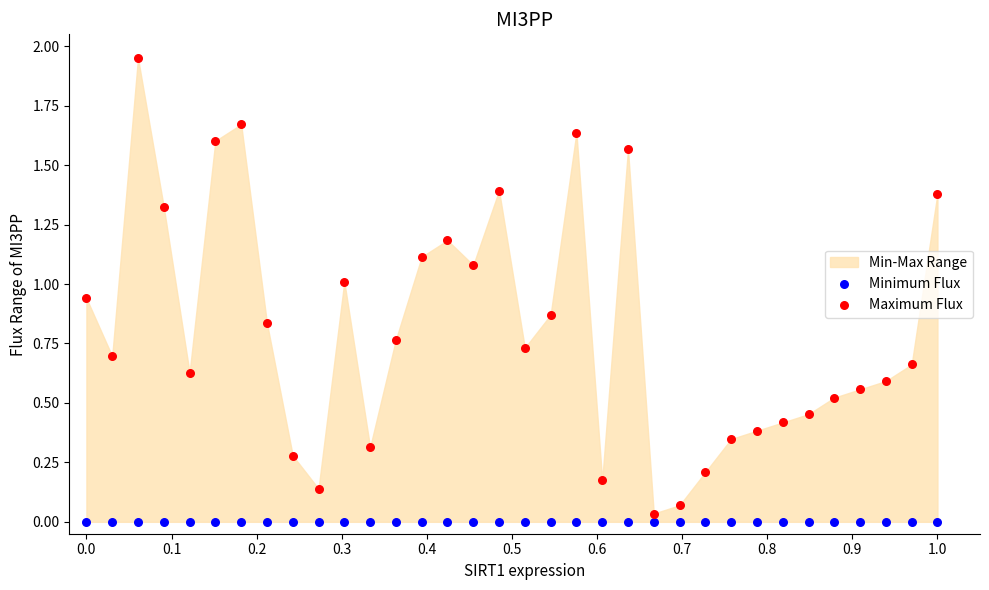

Which series contains the highest Y value?

Maximum Flux